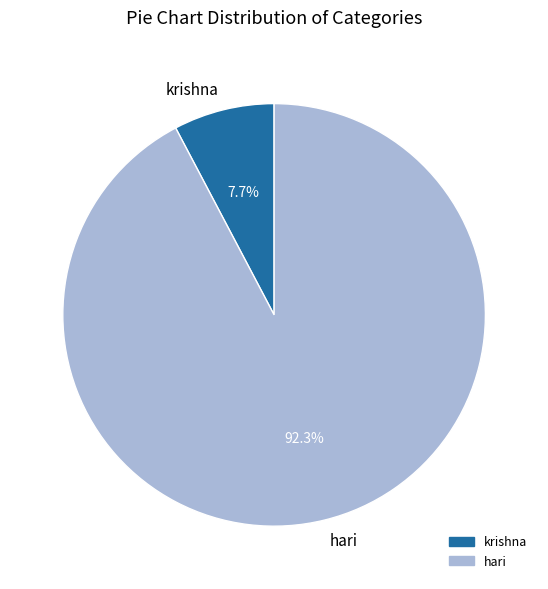

True or false: krishna accounts for 2% of the total.

False